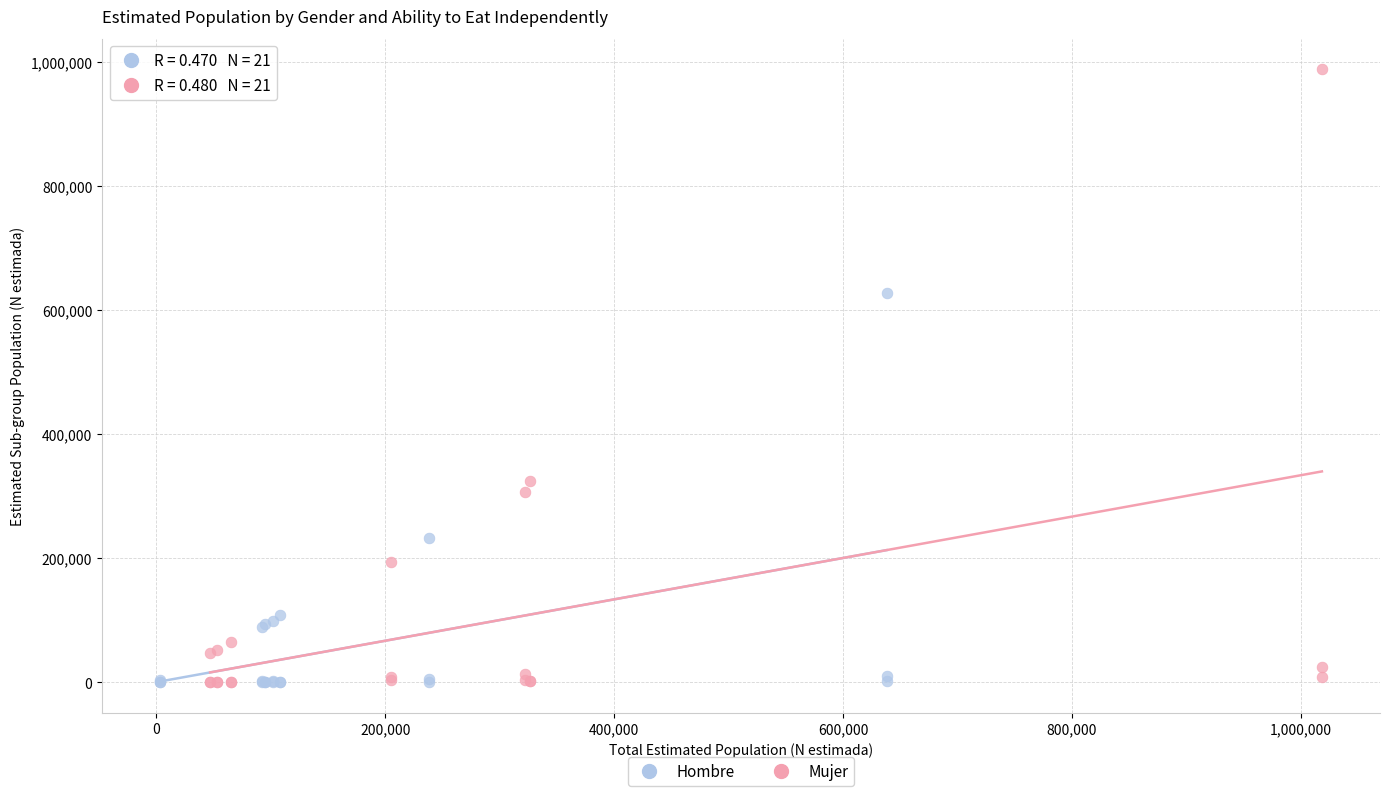

Which series contains the highest Y value?

Mujer